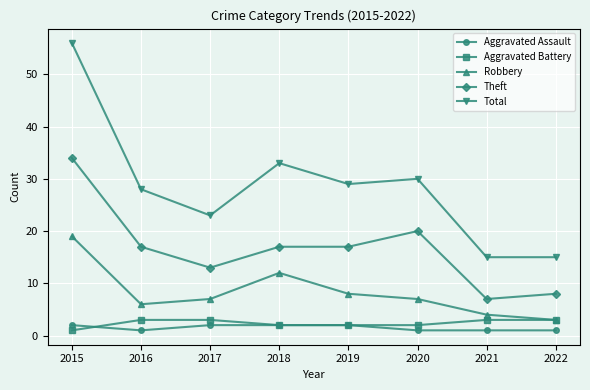

What is the smallest value displayed?

1